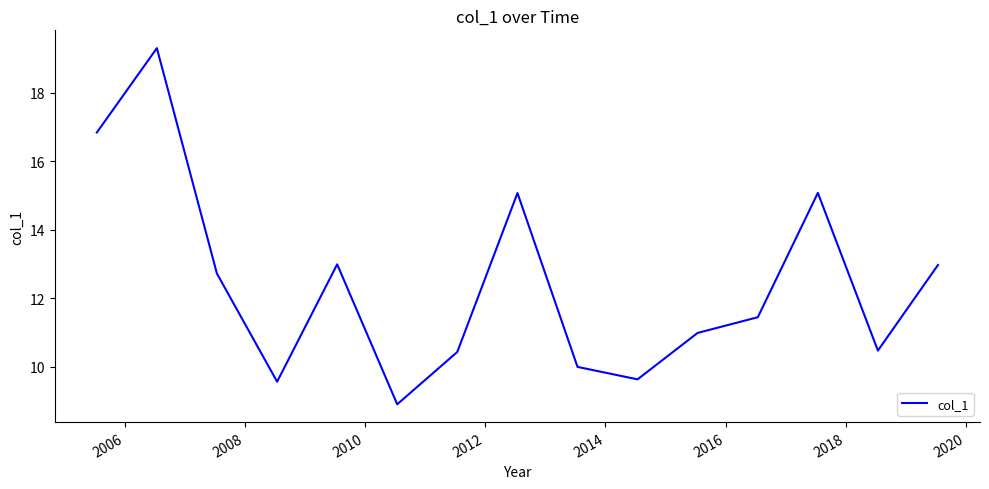

What is the difference between the maximum and minimum values?

10.4